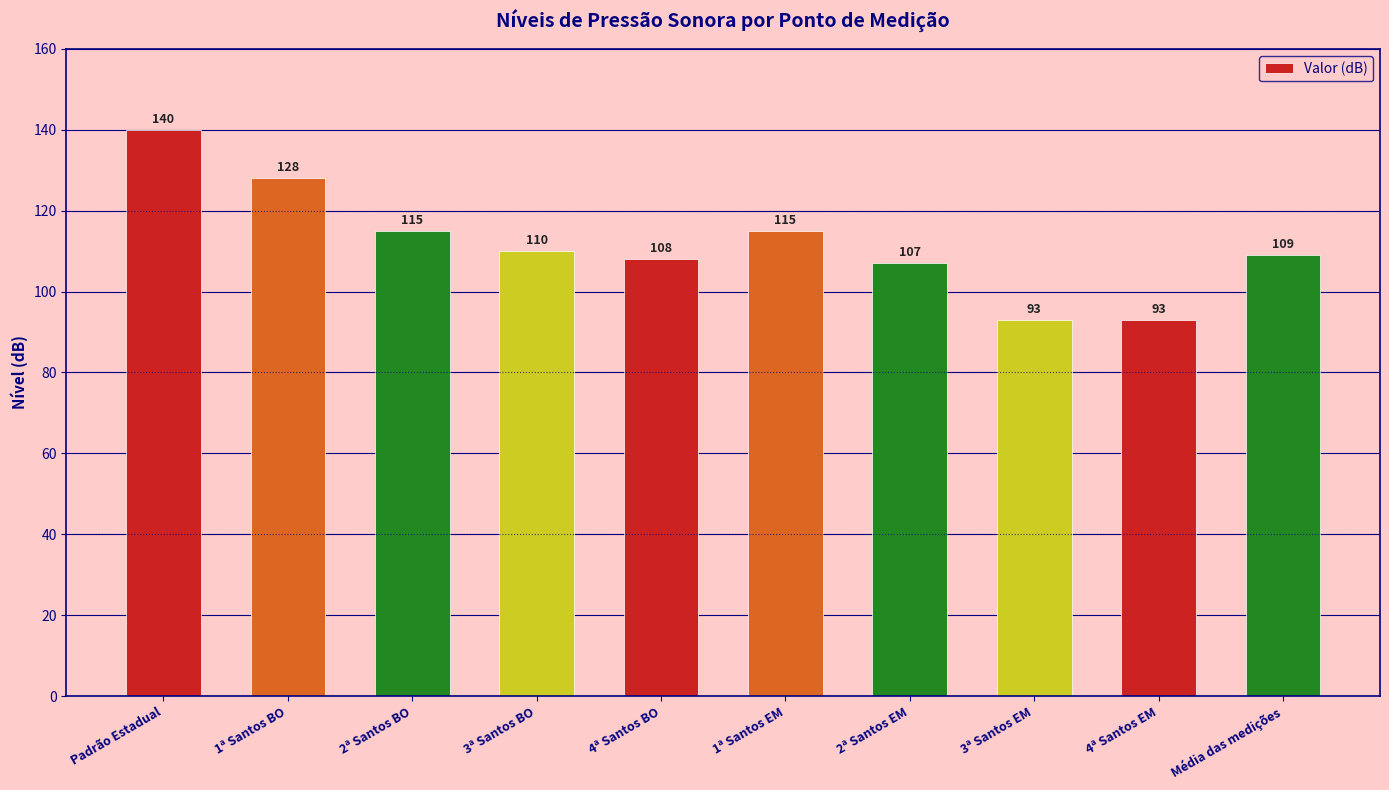

What is the label of the 10th bar from the right?

Padrão Estadual